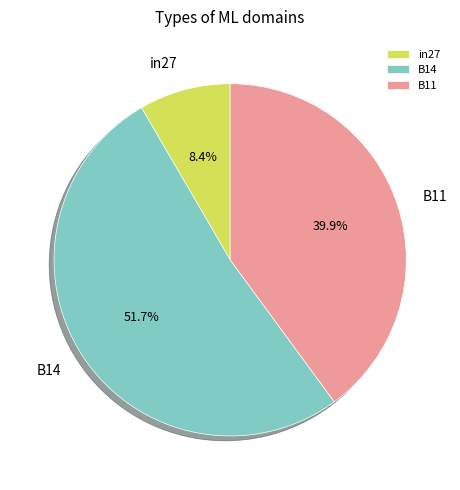

Combined, do B14 and in27 account for over 50%?

Yes